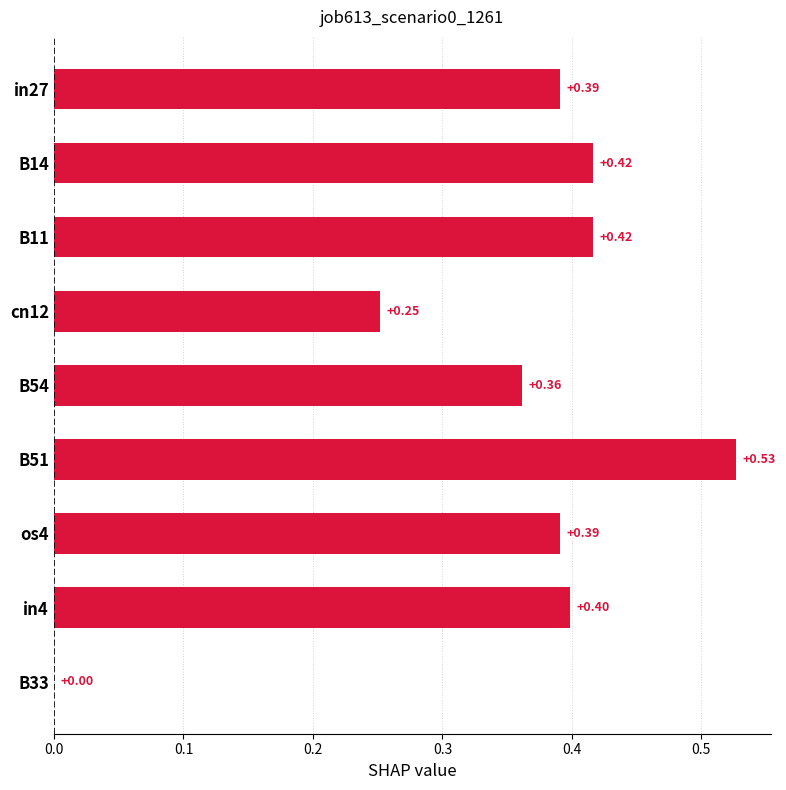

Which has a higher value, B14 or B51?

B51